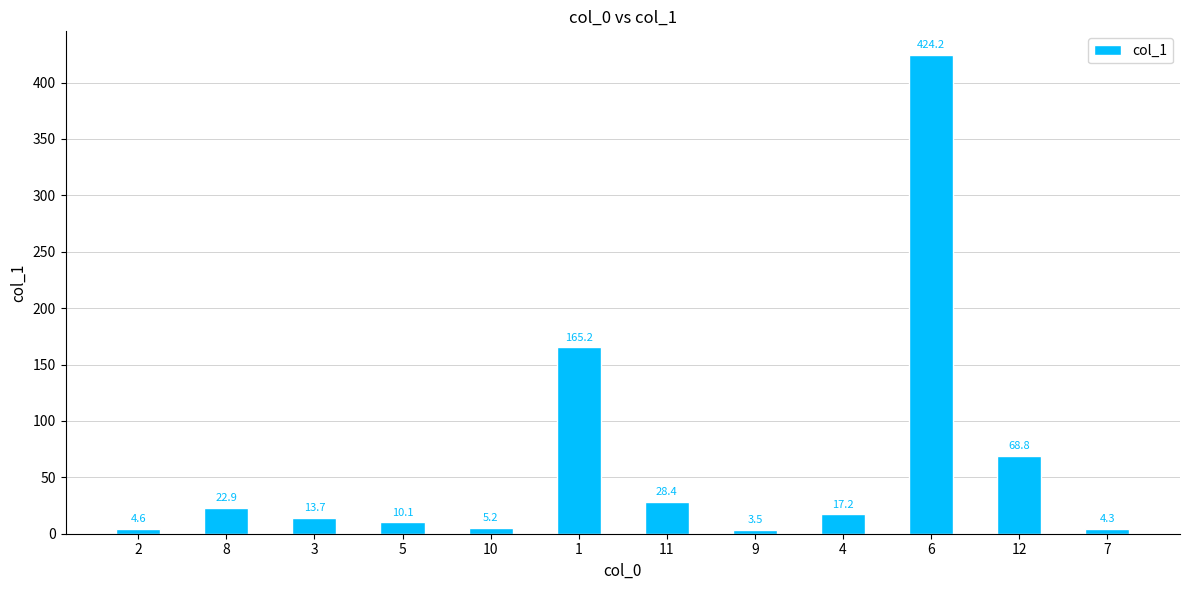

What is the average value?

64.0